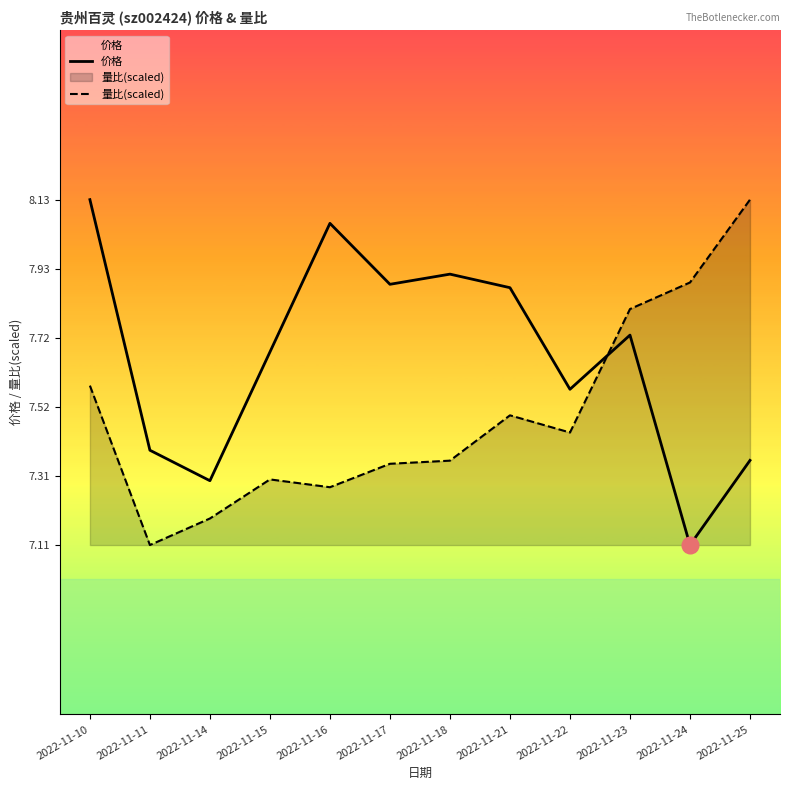

Count the number of categories in the chart.

12